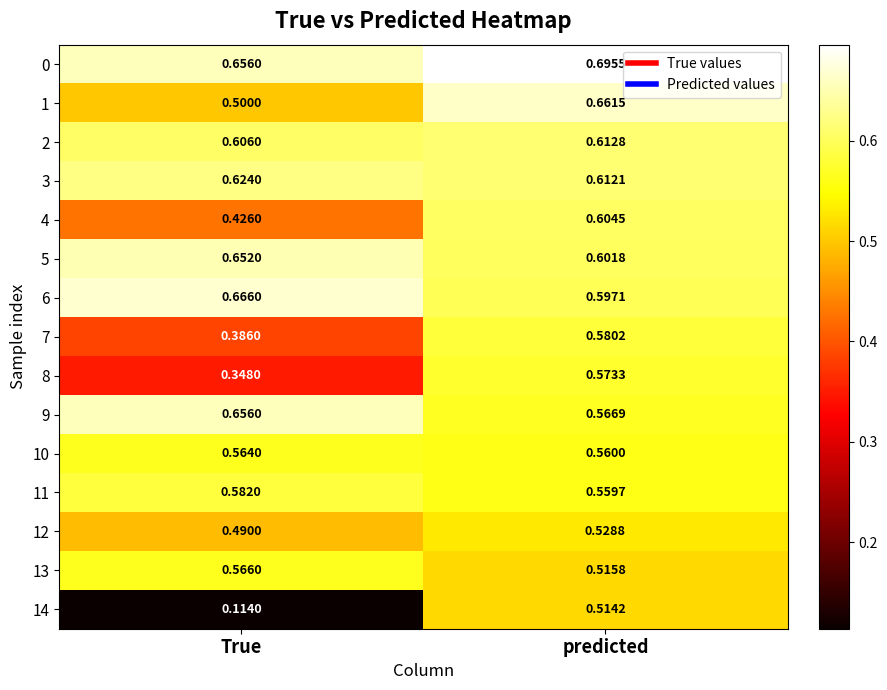

Which category has the highest value in the 13 series?

True